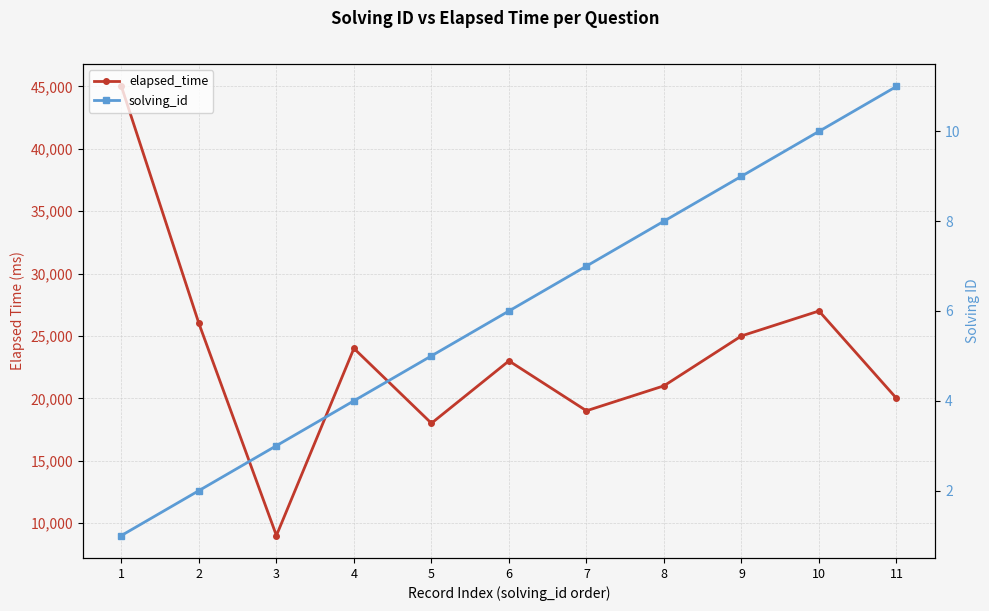

Rank the categories by elapsed_time value from highest to lowest.

1, 10, 2, 9, 4, 6, 8, 11, 7, 5, 3